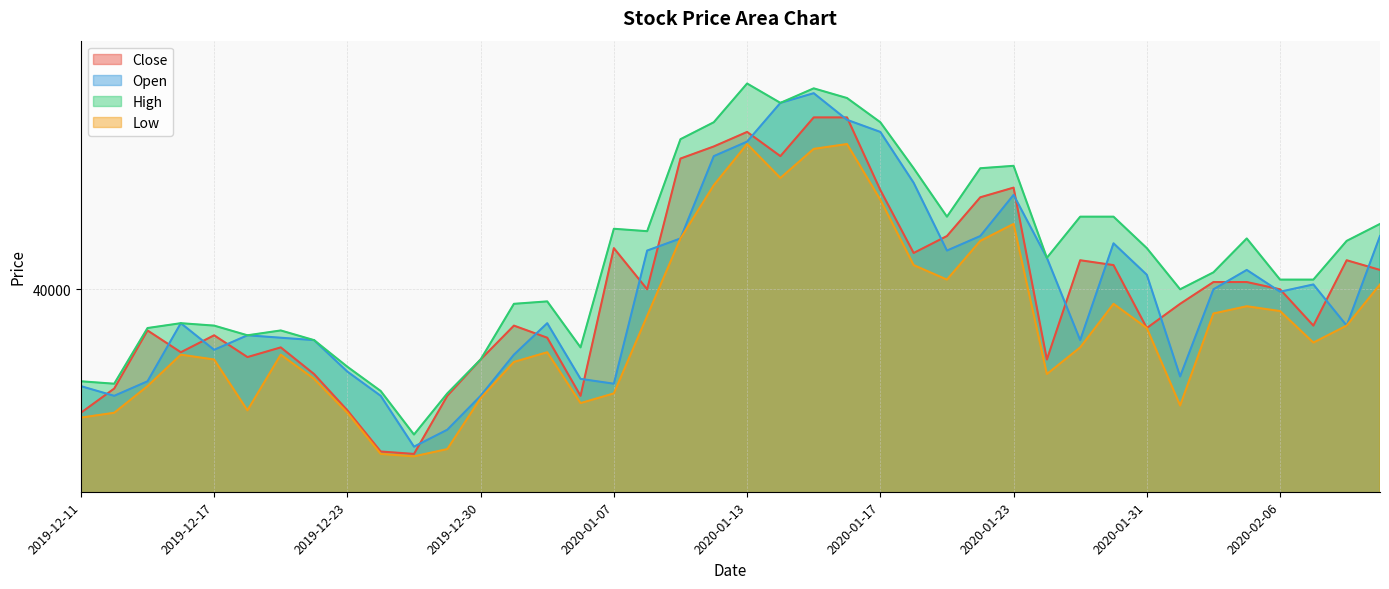

Which series has the largest total across all categories?

High